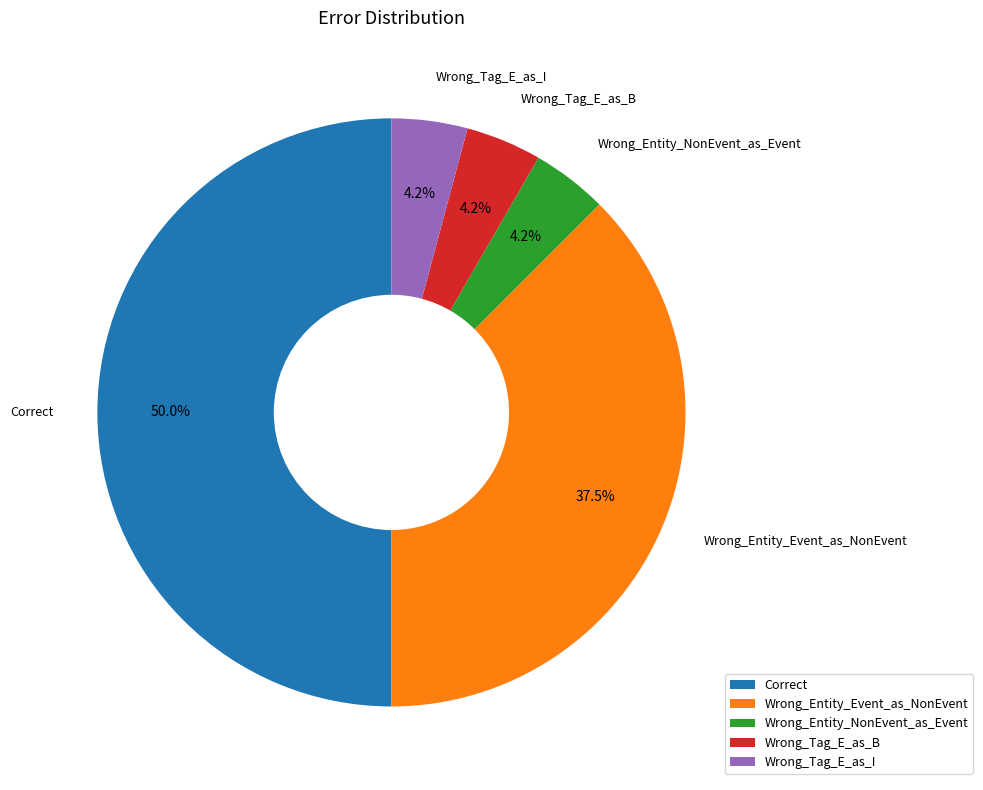

Approximately how many times larger is the value at Wrong_Entity_NonEvent_as_Event compared to Wrong_Tag_E_as_B?

1.0